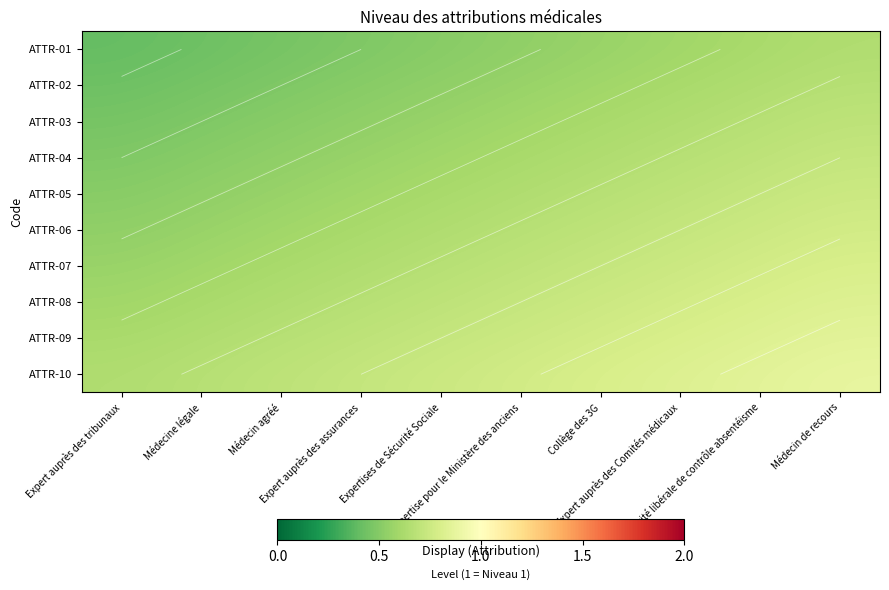

Rank the categories by ATTR-01 value from lowest to highest.

Expert auprès des tribunaux, Médecine légale, Médecin agréé, Expert auprès des assurances, Expertises de Sécurité Sociale, Expertise pour le Ministère des anciens, Collège des 3G, Expert auprès des Comités médicaux, Activité libérale de contrôle absentéisme, Médecin de recours